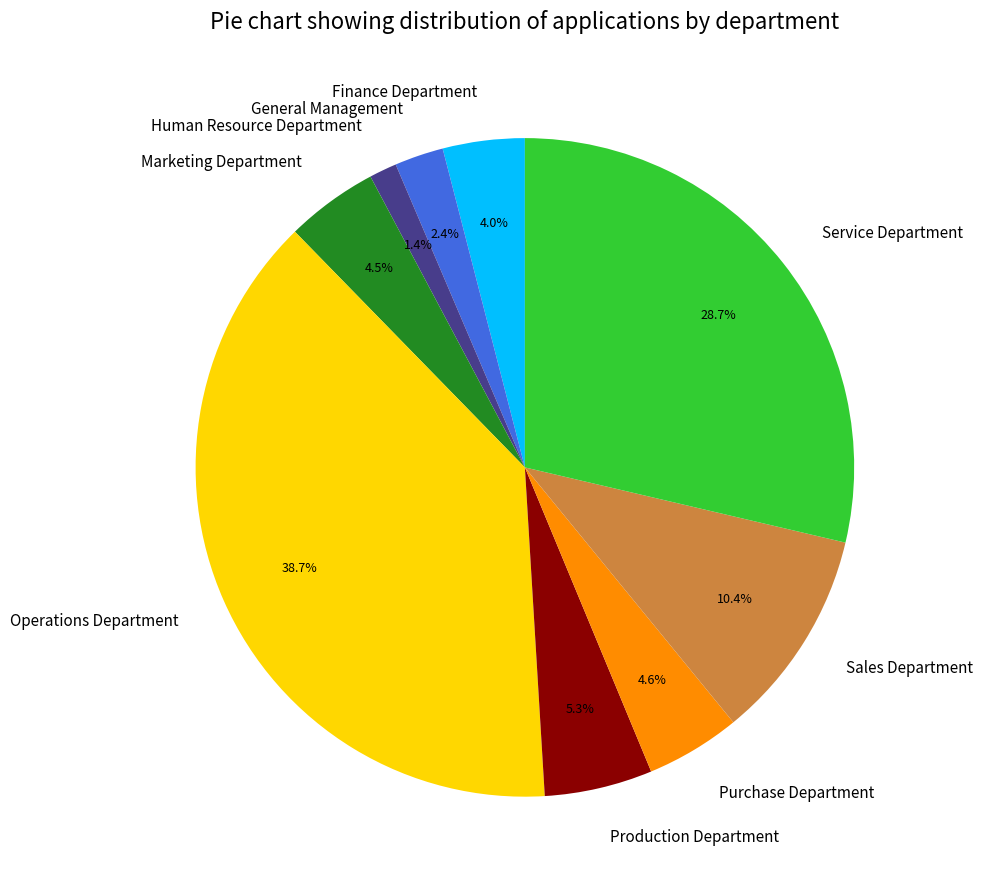

Count the number of slices in the pie.

9